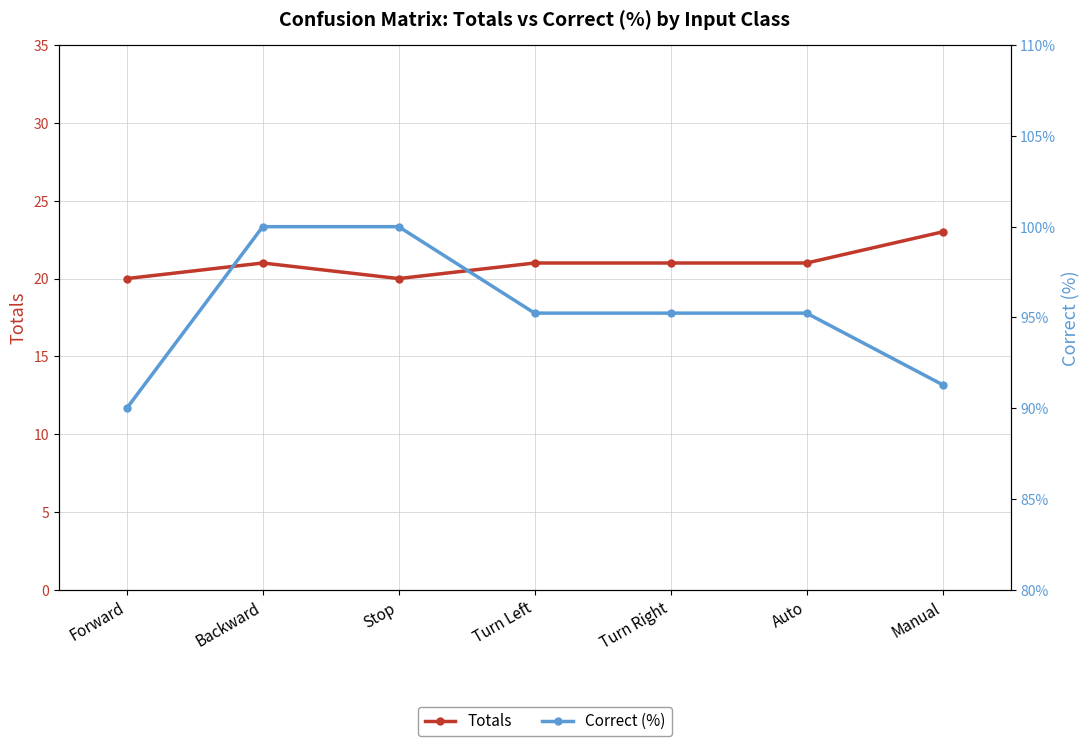

What is the sum of all Correct (%) values?

667.0